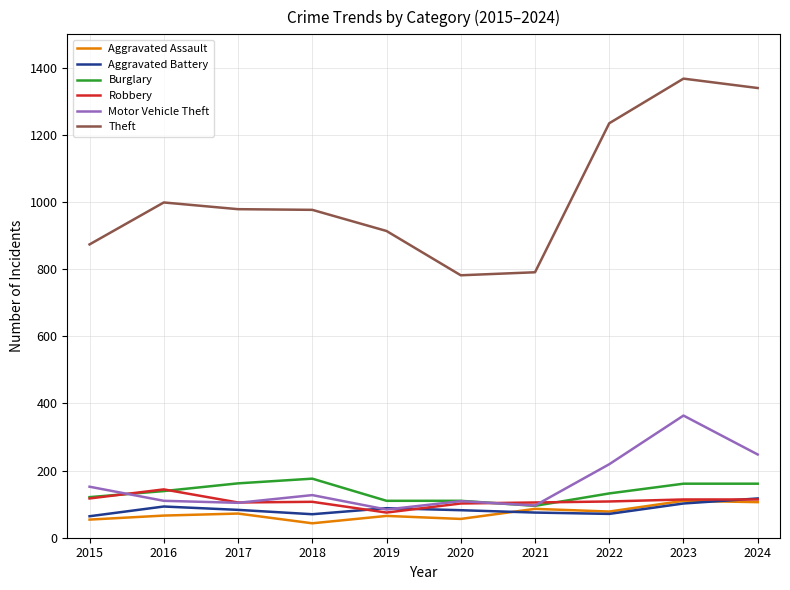

True or false: Motor Vehicle Theft has a value of 228 at 2015.

False